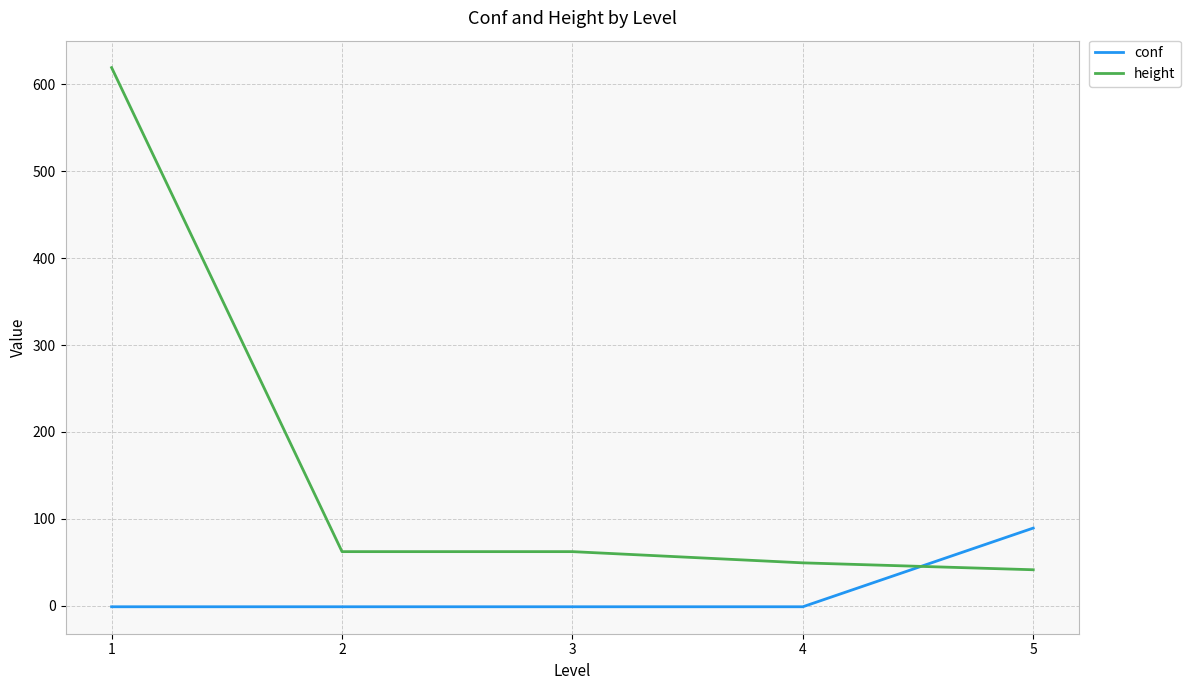

Which series has the largest range (max minus min)?

height